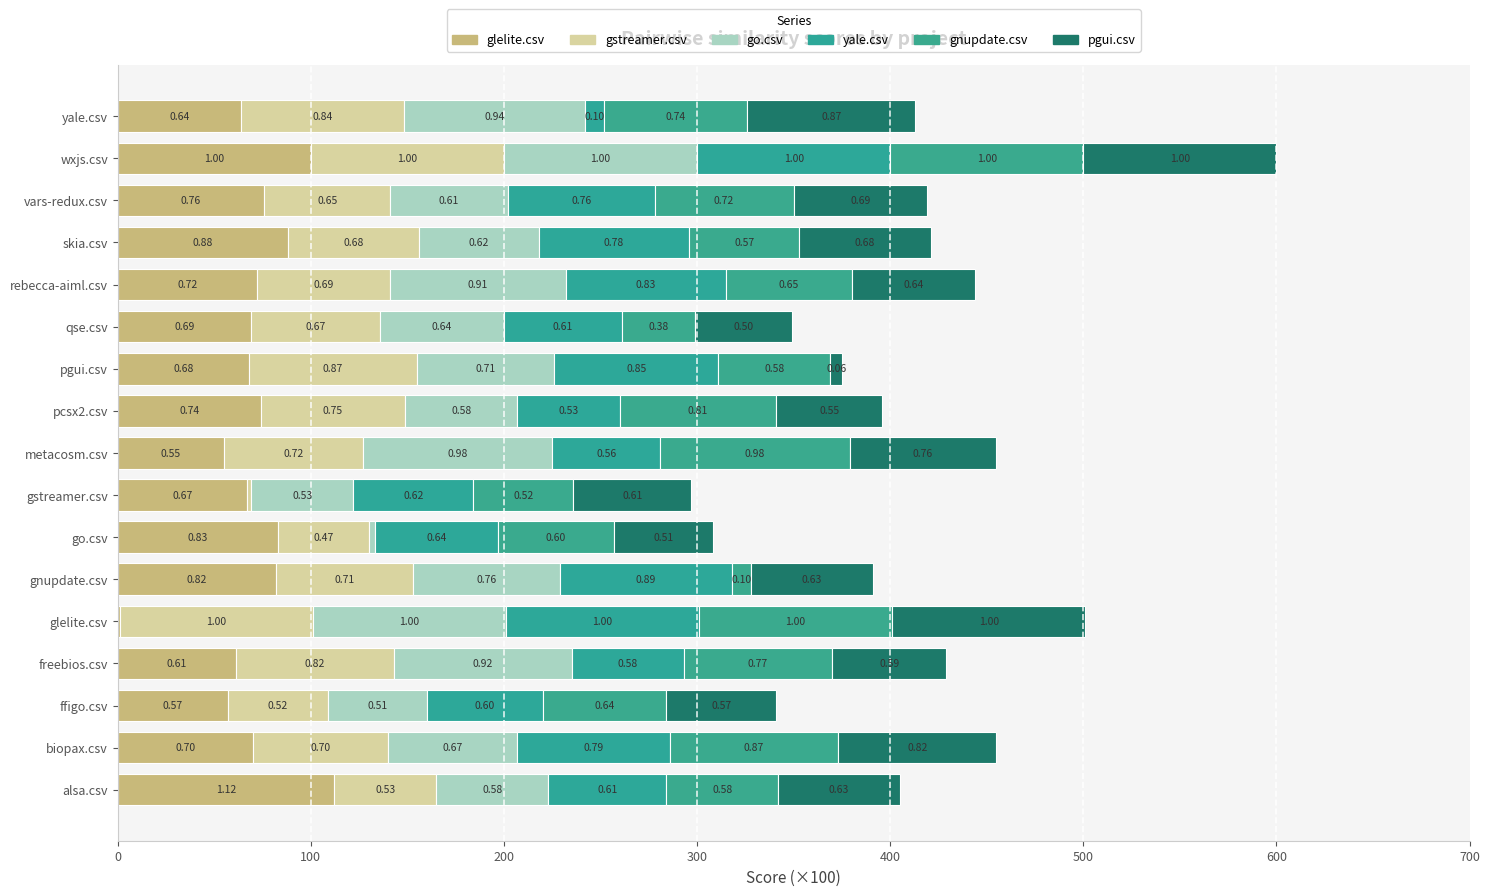

What are all the series names shown in the legend?

glelite.csv, gstreamer.csv, go.csv, yale.csv, gnupdate.csv, pgui.csv